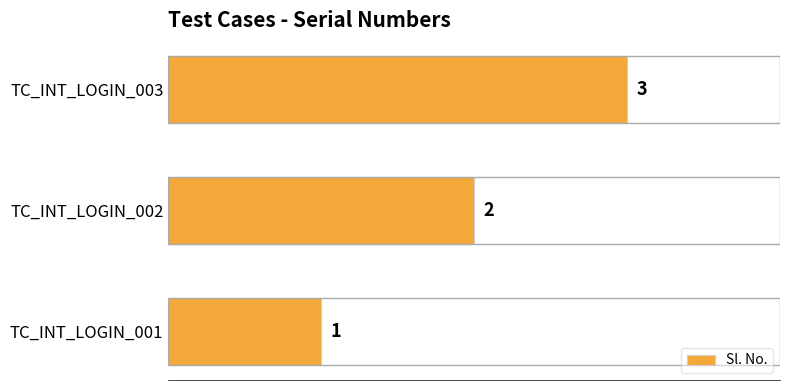

At which label is the value closest to 2?

TC_INT_LOGIN_002